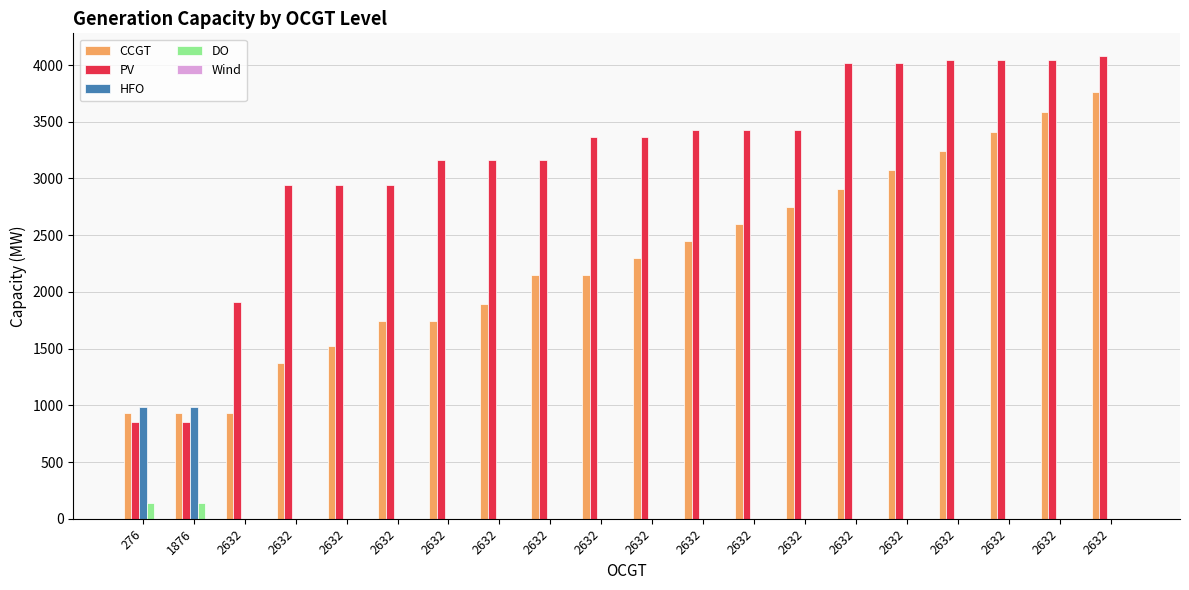

How many values in the HFO series exceed 0?

2